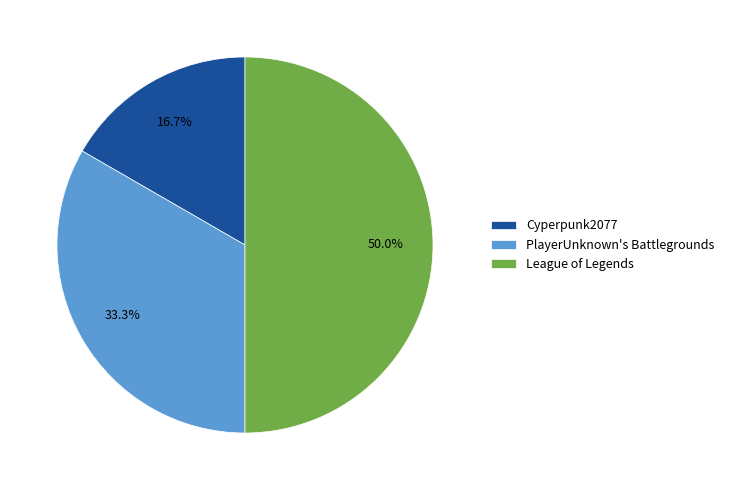

To the nearest percent, what is the difference between the League of Legends and PlayerUnknown's Battlegrounds slice percentages?

17%